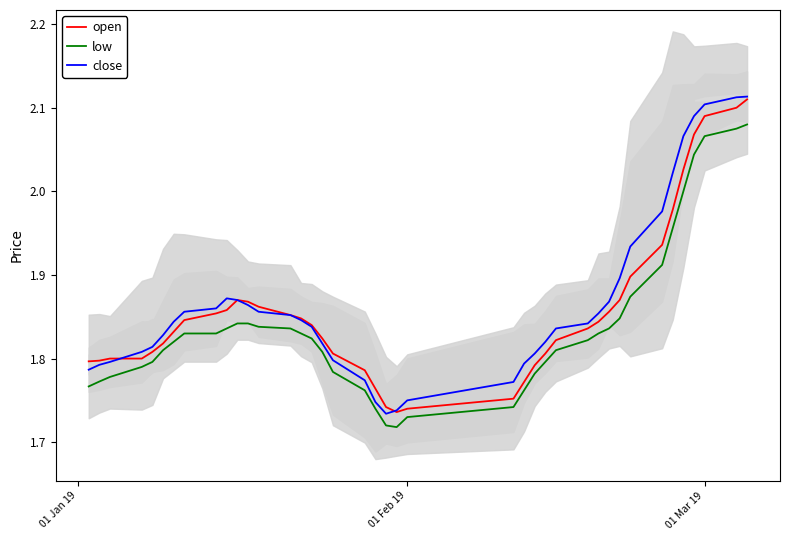

Does the chart display data point markers on the line(s)?

No